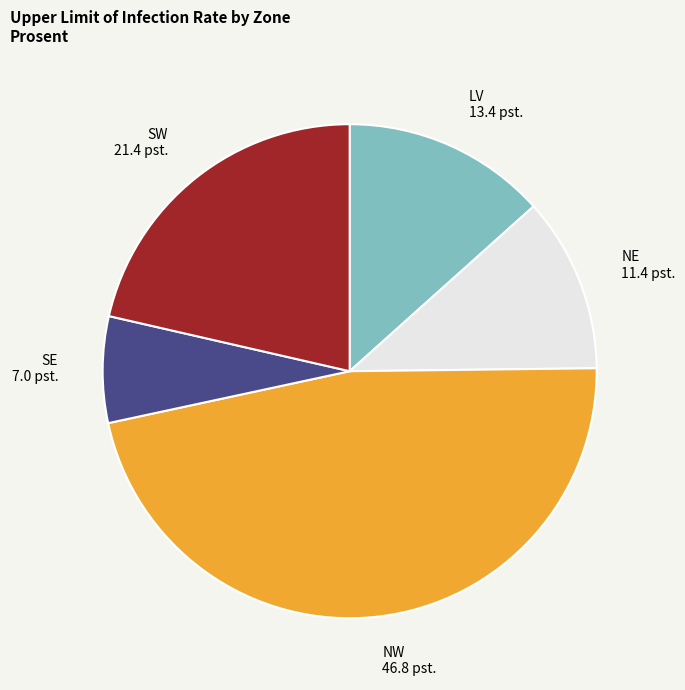

Which slice is the smallest?

SE